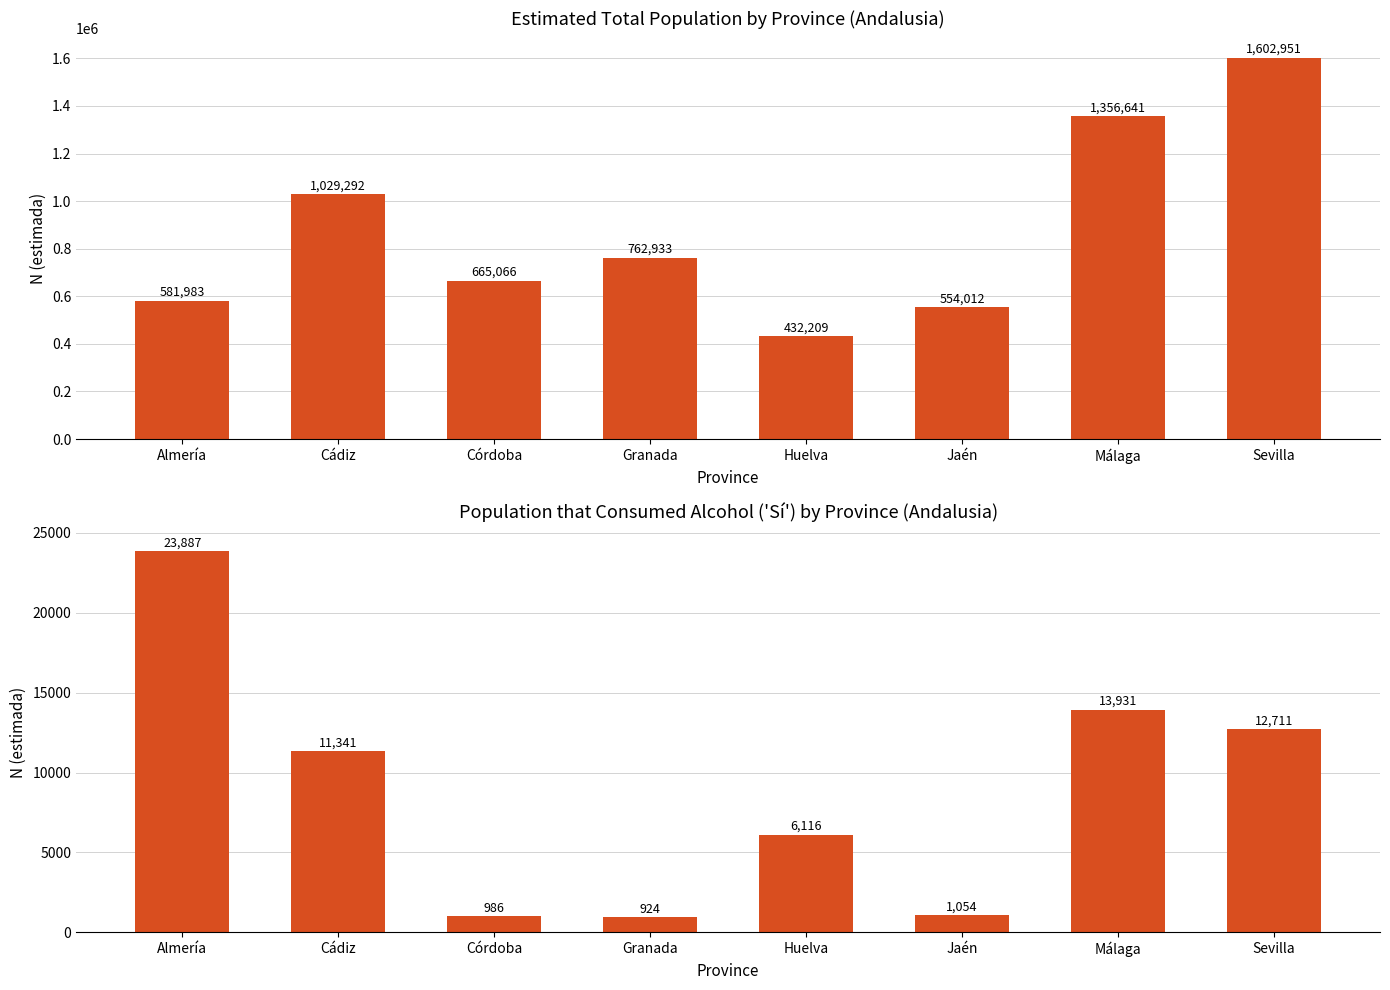

What is the value of the Total N (estimada) bar at the 5th from the left?

432209